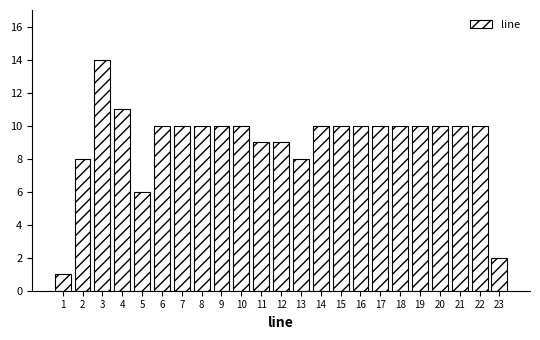

Reading left to right, what are all the values shown in this chart?

1=1	2=8	3=14	4=11	5=6	6=10	7=10	8=10	9=10	10=10	11=9	12=9	13=8	14=10	15=10	16=10	17=10	18=10	19=10	20=10	21=10	22=10	23=2